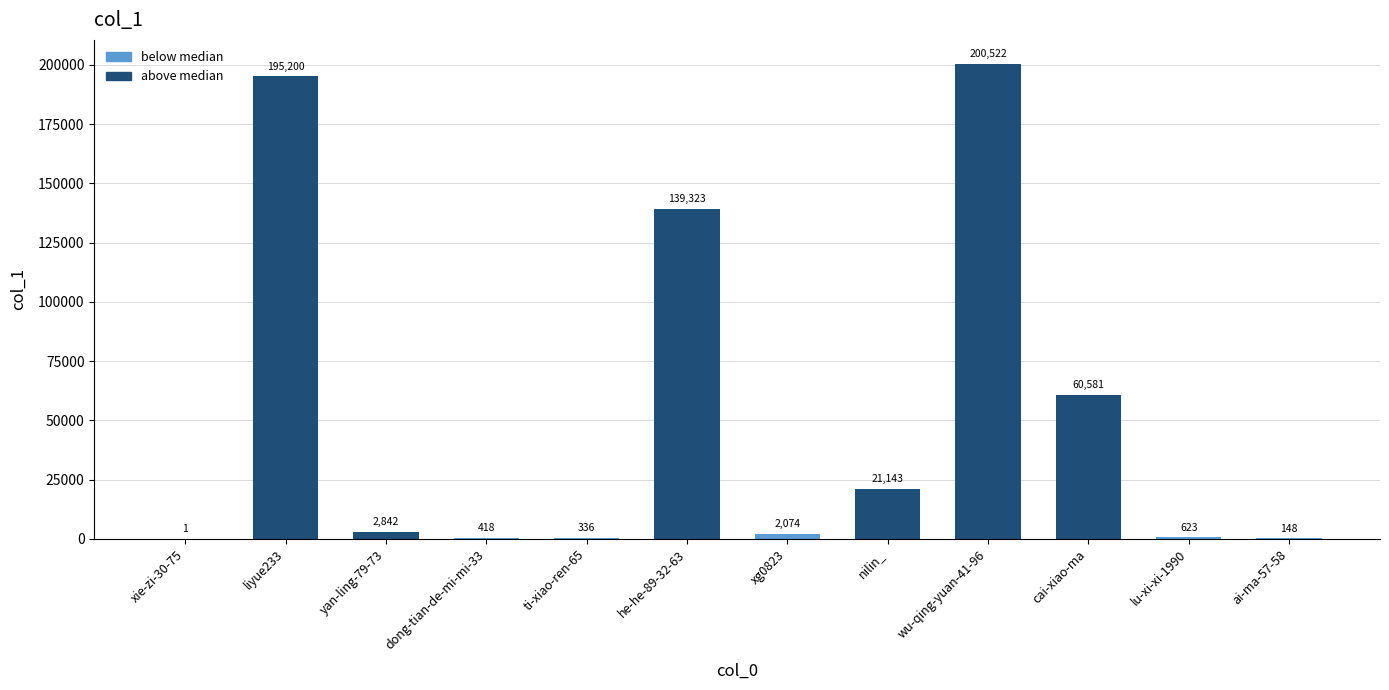

The value at he-he-89-32-63 is 186780. True or false?

False